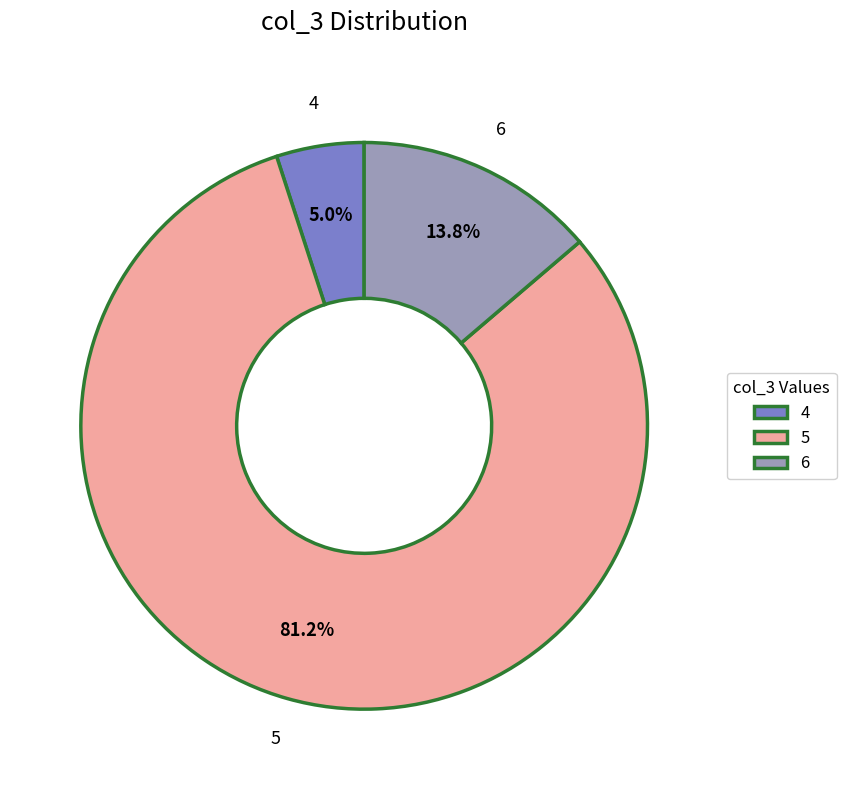

The 4 slice represents 20% of the pie. True or false?

False